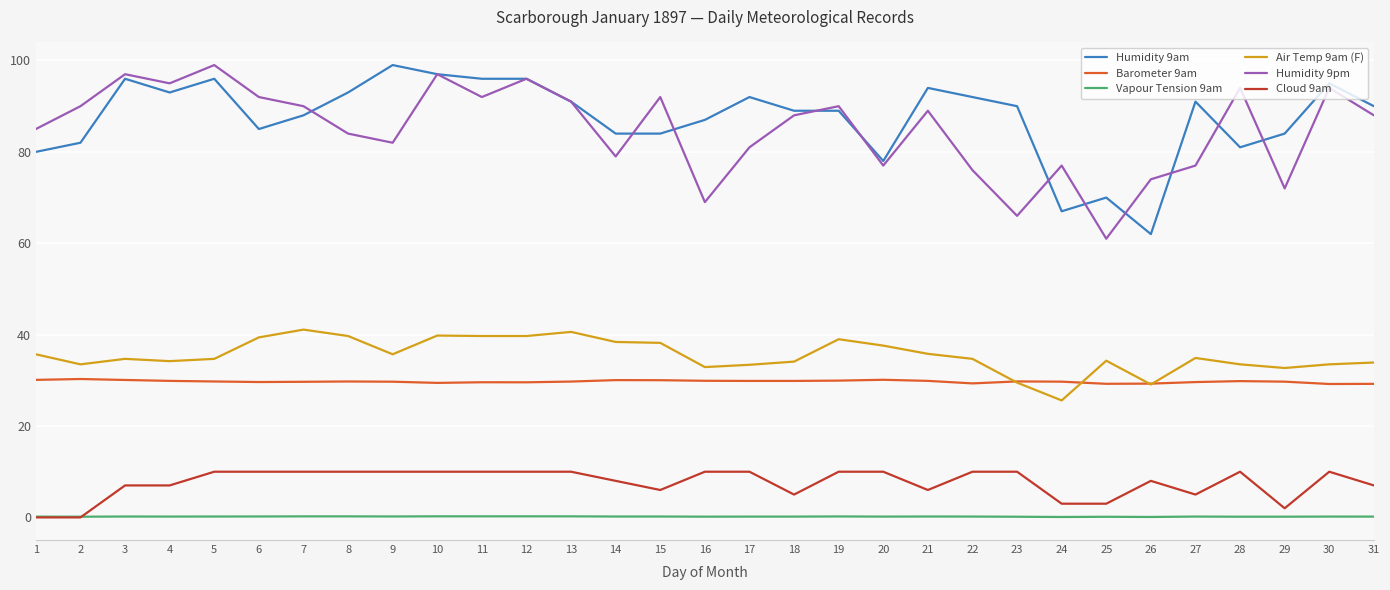

Is it true that Air Temp 9am (F) equals 41.1 at 7?

True